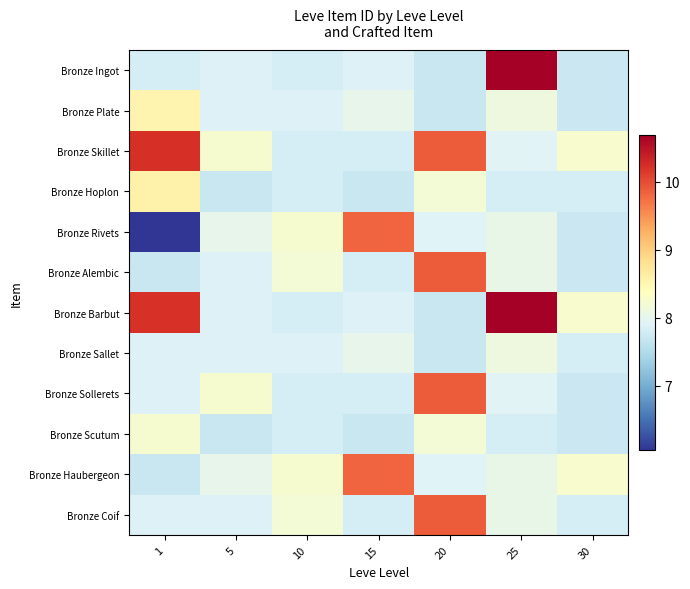

Reading left to right, transcribe all the data shown in this chart.

Bronze Ingot: 1=7.8	5=7.9	10=7.8	15=7.9	20=7.7	25=10.7	30=7.7
Bronze Plate: 1=8.5	5=7.9	10=7.9	15=8.0	20=7.7	25=8.1	30=7.7
Bronze Skillet: 1=10.2	5=8.2	10=7.8	15=7.8	20=9.9	25=7.9	30=8.3
Bronze Hoplon: 1=8.6	5=7.7	10=7.8	15=7.7	20=8.2	25=7.8	30=7.8
Bronze Rivets: 1=6.0	5=8.0	10=8.2	15=9.8	20=7.9	25=8.0	30=7.7
Bronze Alembic: 1=7.7	5=7.9	10=8.2	15=7.8	20=9.9	25=8.0	30=7.7
Bronze Barbut: 1=10.2	5=7.9	10=7.8	15=7.9	20=7.7	25=10.7	30=8.3
Bronze Sallet: 1=7.9	5=7.9	10=7.9	15=8.0	20=7.7	25=8.1	30=7.8
Bronze Sollerets: 1=7.9	5=8.2	10=7.8	15=7.8	20=9.9	25=7.9	30=7.7
Bronze Scutum: 1=8.2	5=7.7	10=7.8	15=7.7	20=8.2	25=7.8	30=7.7
Bronze Haubergeon: 1=7.7	5=8.0	10=8.2	15=9.8	20=7.9	25=8.0	30=8.3
Bronze Coif: 1=7.9	5=7.9	10=8.2	15=7.8	20=9.9	25=8.0	30=7.8